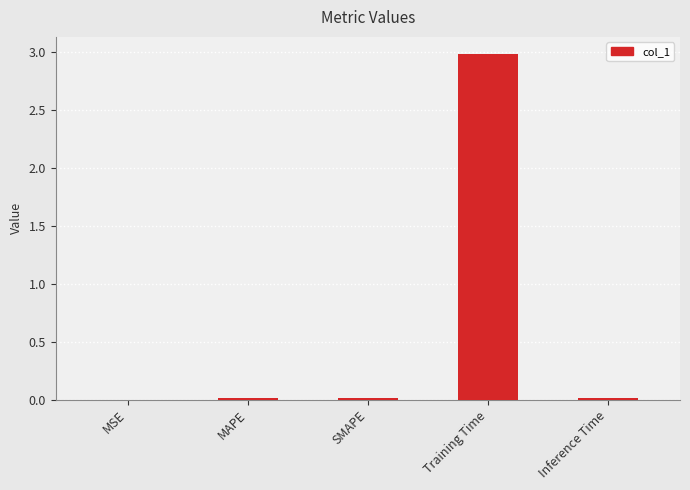

At which category does the chart reach its peak across all series?

Training Time